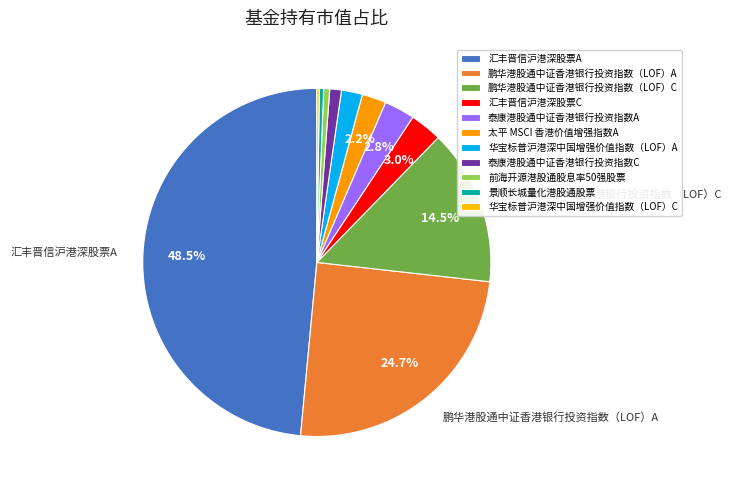

True or false: 前海开源港股通股息率50强股票 accounts for 8% of the total.

False